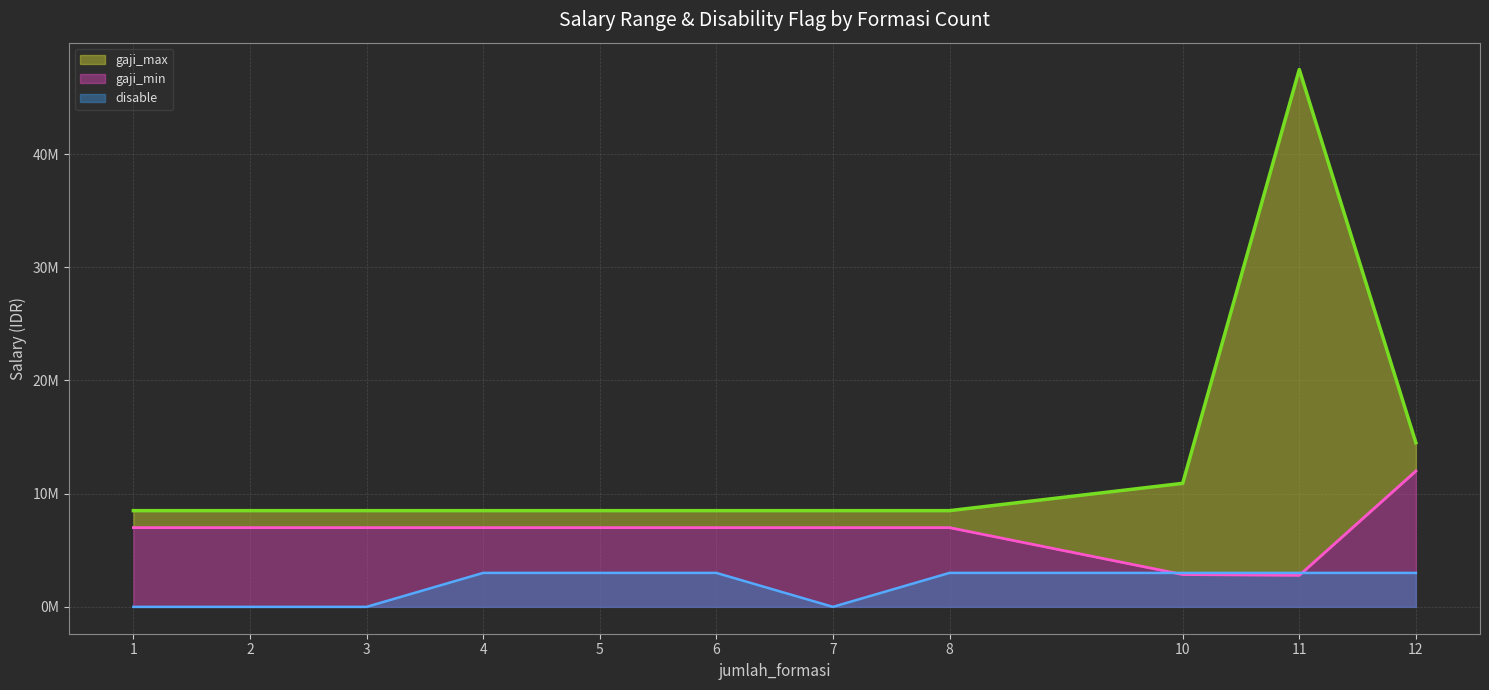

At which label does gaji_max reach its minimum?

1